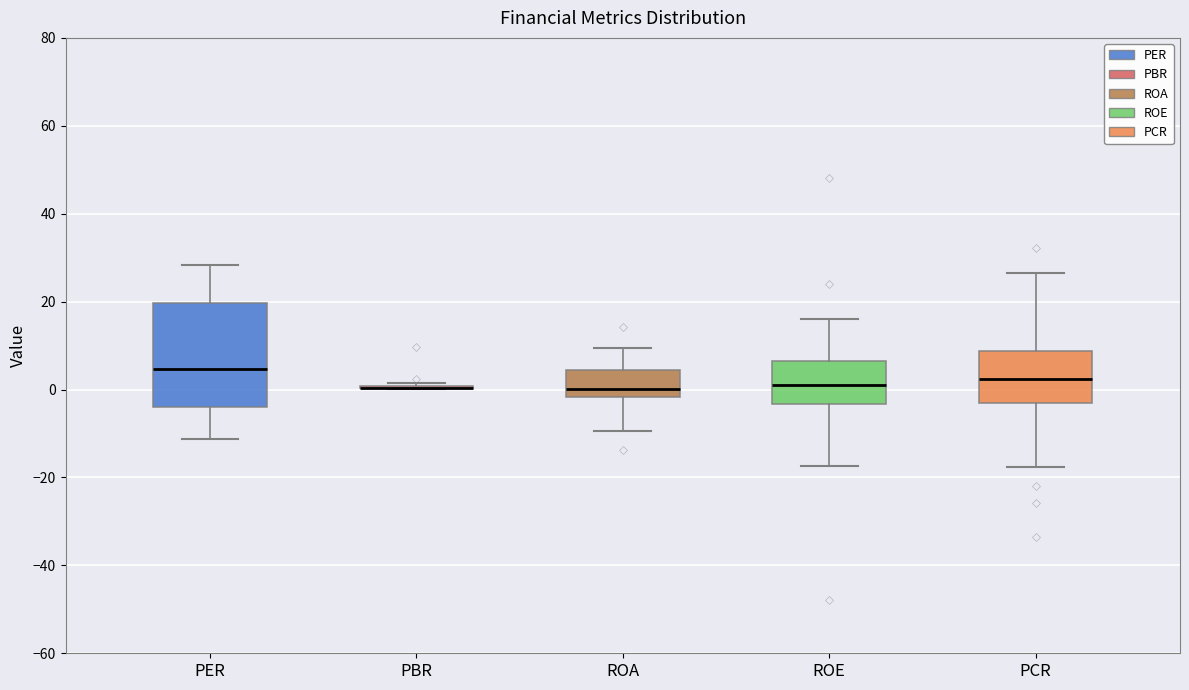

Reading left to right, transcribe this box plot: for each box, give where its median line is, the range the box spans, and where its two whiskers end, as read against the y-axis. The values are not printed on the chart, so give them approximately, as read against the axis.

PER: median 4, box -4 to 20, whiskers -12 to 28
PBR: box collapsed to a line at 0, whiskers 0 to 2
ROA: median 0, box -2 to 4, whiskers -10 to 10
ROE: median 0, box -4 to 6, whiskers -18 to 16
PCR: median 2, box -4 to 8, whiskers -18 to 26